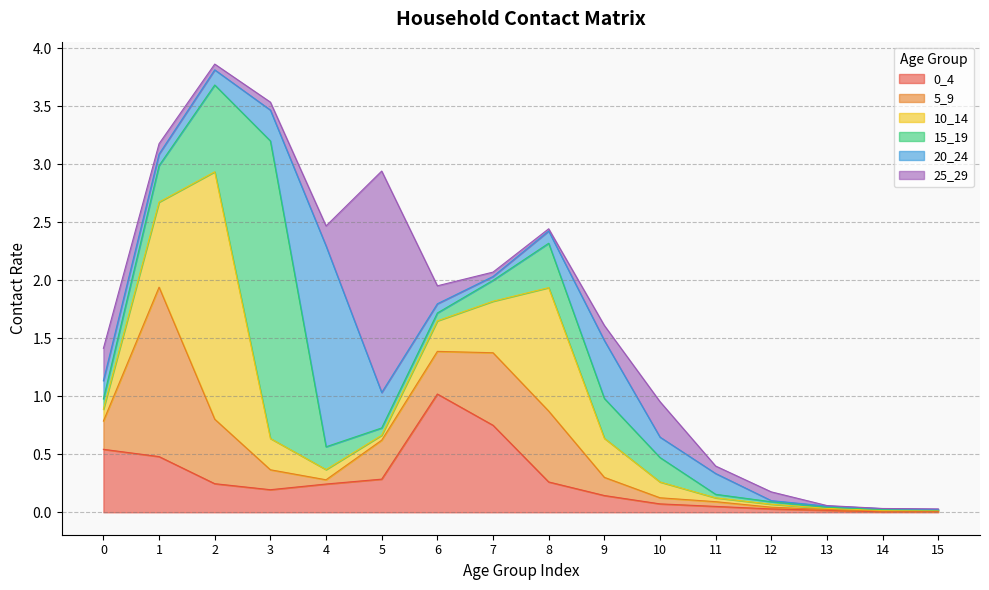

True or false: 10_14 has more than 1 points higher than both neighbors.

True